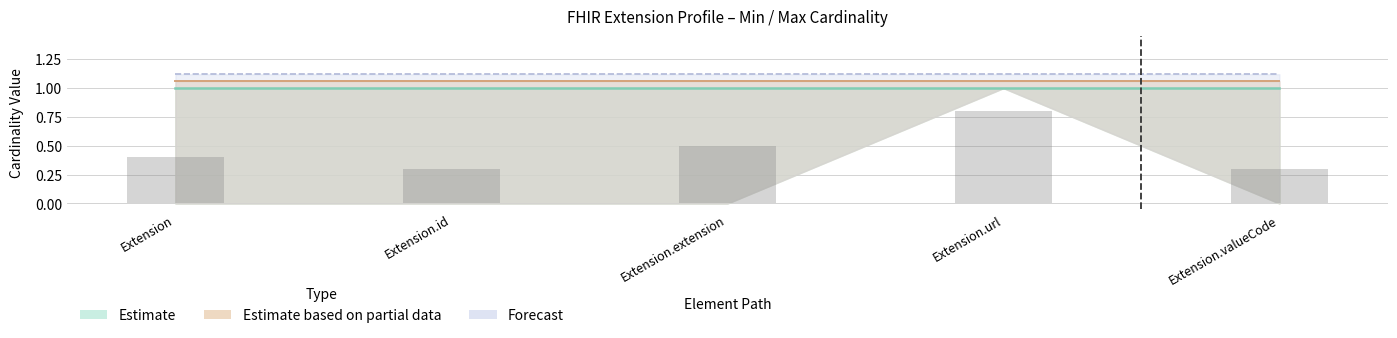

Which label corresponds to the largest value in the chart?

Extension.url